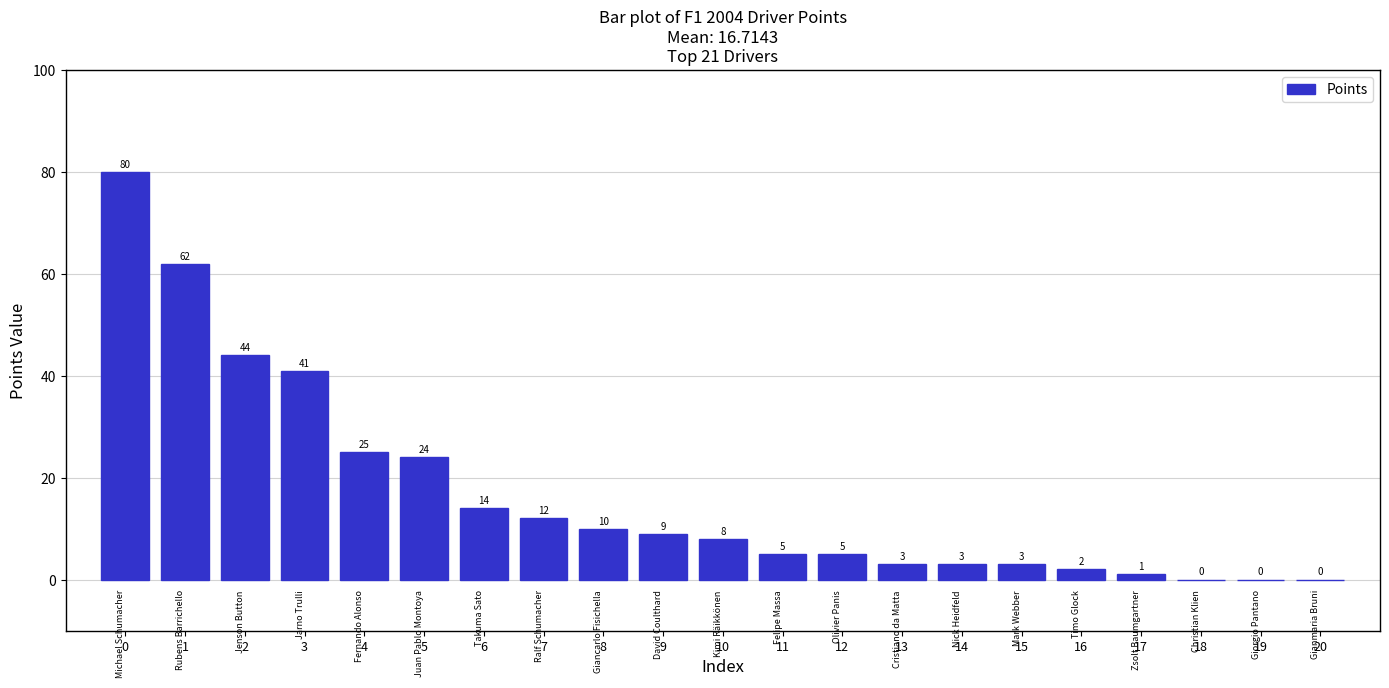

Between 9 and 6, which is larger?

6